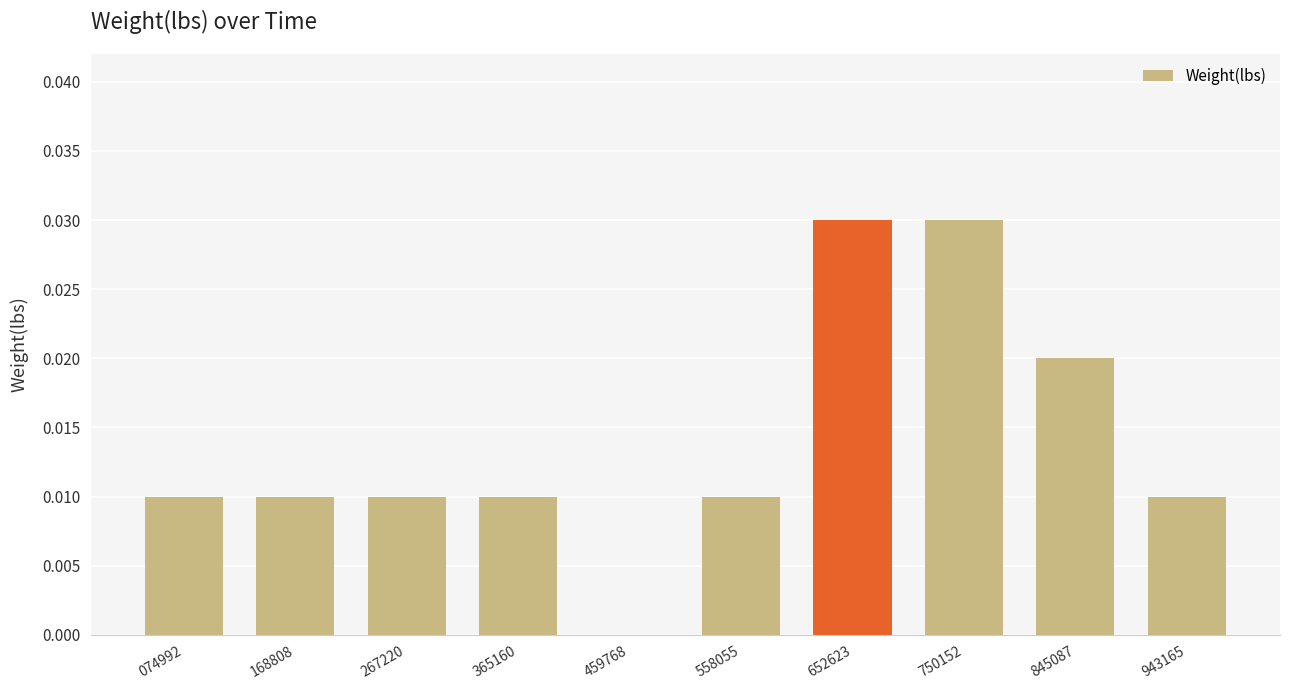

Which has a higher value, 845087 or 459768?

845087